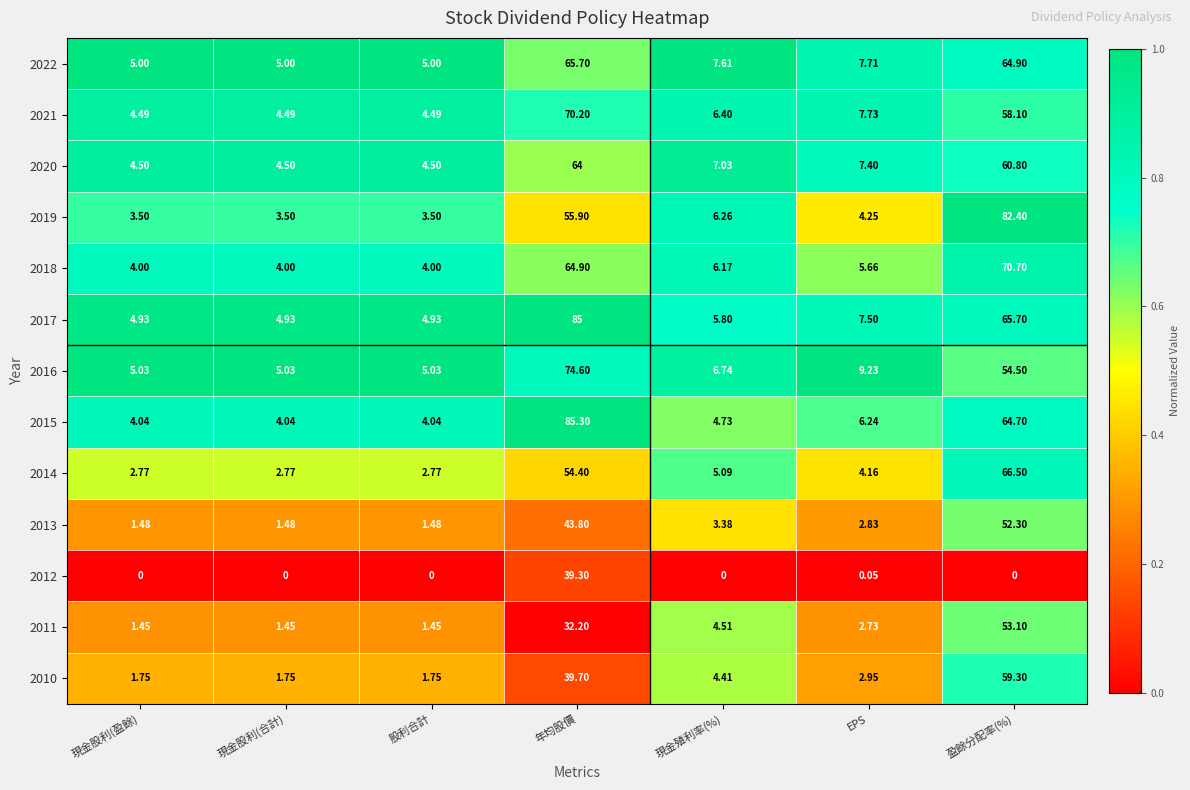

Where does the 2017 series first go above 5?

年均股價